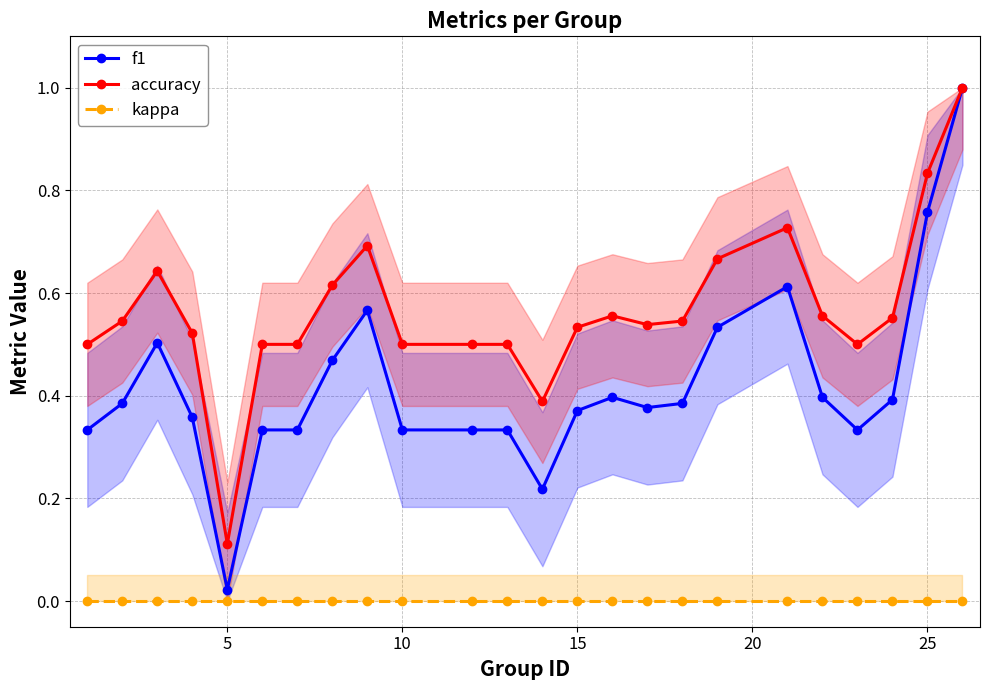

True or false: accuracy and f1 cross at least once.

False